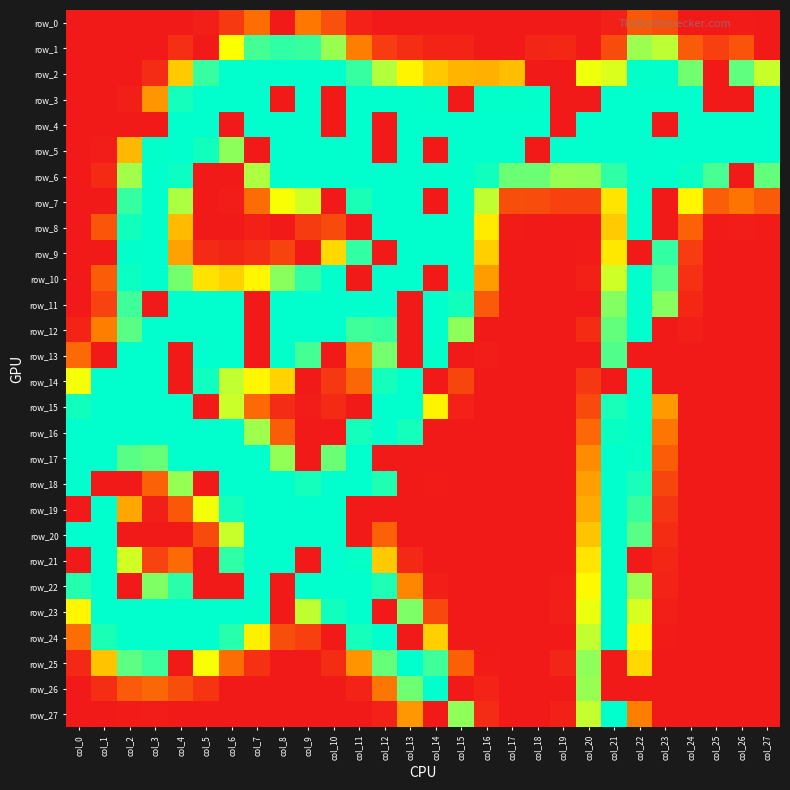

Which category has the lowest value across all series?

col_0